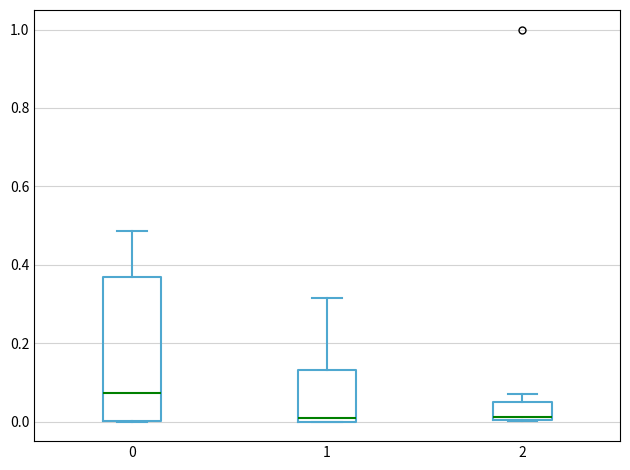

Reading left to right, transcribe this box plot: for each box, give where its median line is, the range the box spans, and where its two whiskers end, as read against the y-axis. The values are not printed on the chart, so give them approximately, as read against the axis.

0: median 0.08, box 0.00 to 0.36, whiskers 0.00 to 0.48
1: median 0.00 (just above the box's lower edge), box 0.00 to 0.14, whiskers 0.00 to 0.32
2: median 0.02, box 0.00 to 0.04, whiskers 0.00 to 0.08